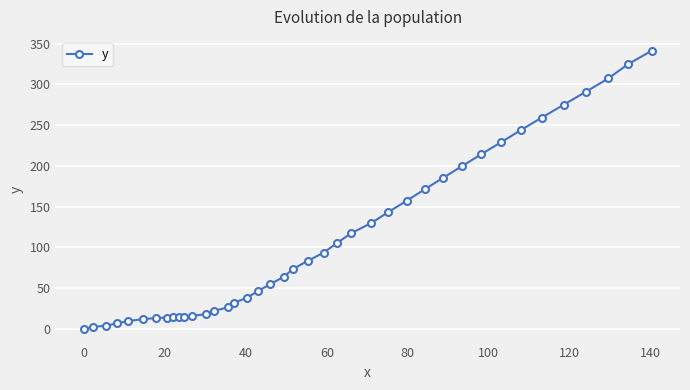

What is the greatest value displayed?

341.2